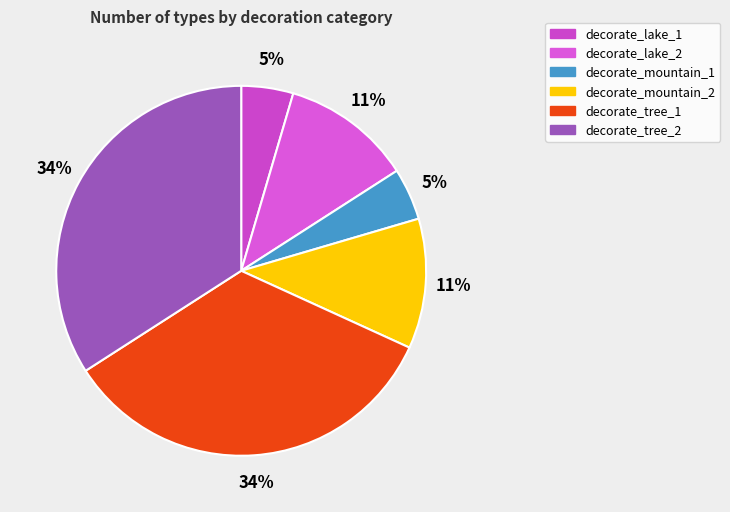

What percentage is the decorate_mountain_2 slice, to the nearest percent?

11%